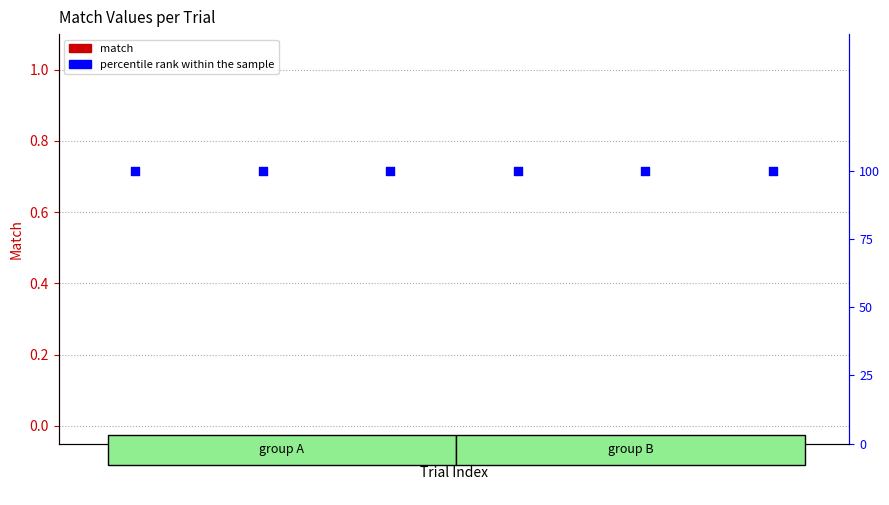

Which series has the widest spread of Y values?

match